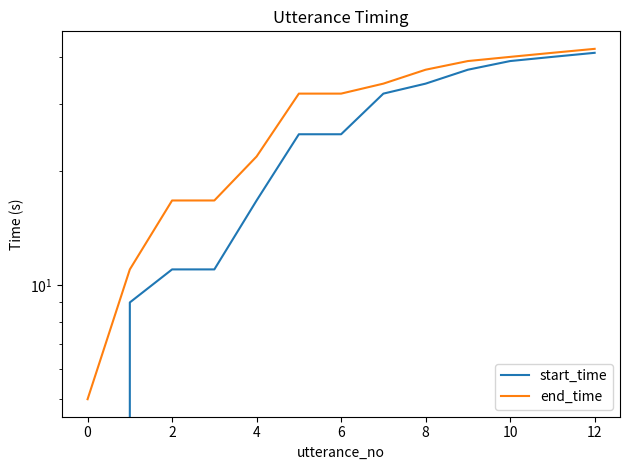

Which series has the largest total across all categories?

end_time